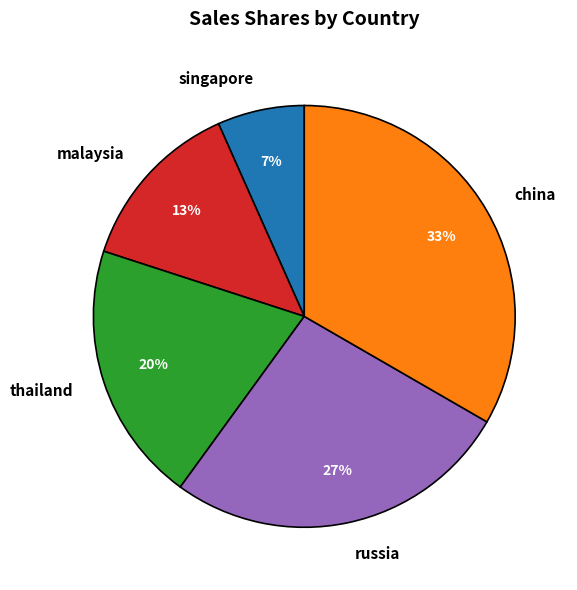

How many segments does this pie chart have?

5